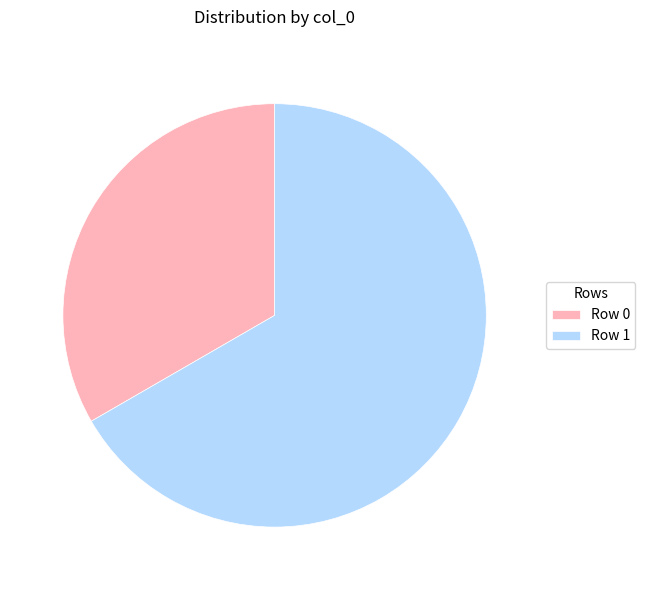

Which category accounts for the majority?

Row 1